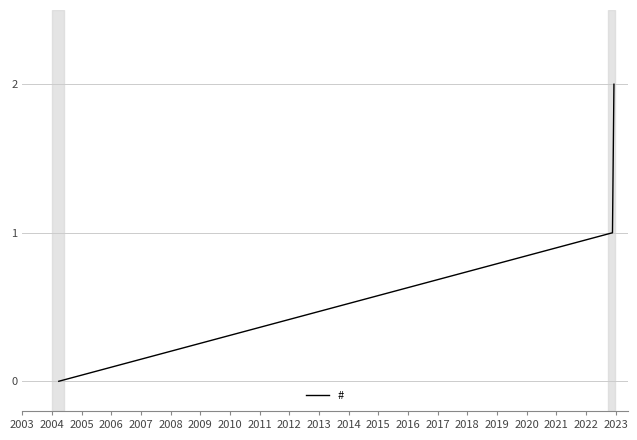

How many values are between 0 and 2?

3